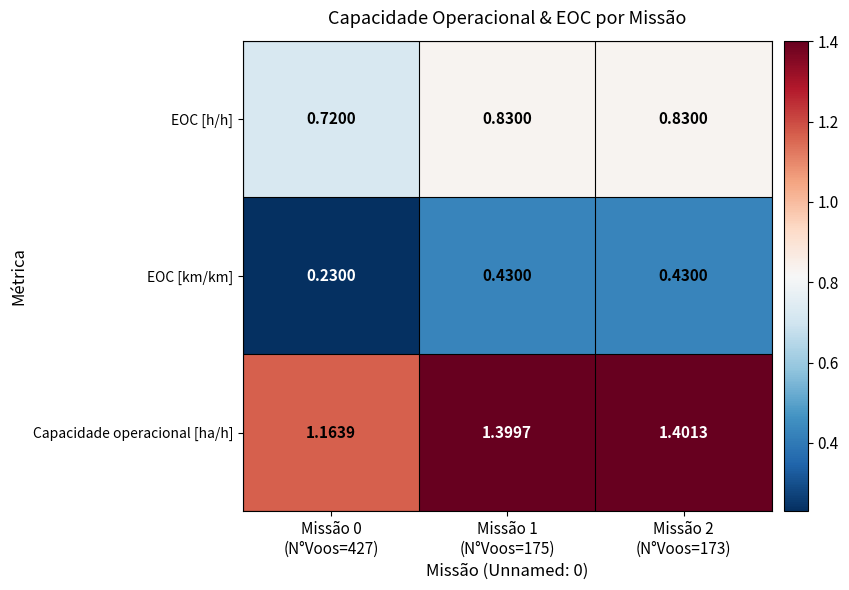

Which series has the largest total across all categories?

Capacidade operacional [ha/h]